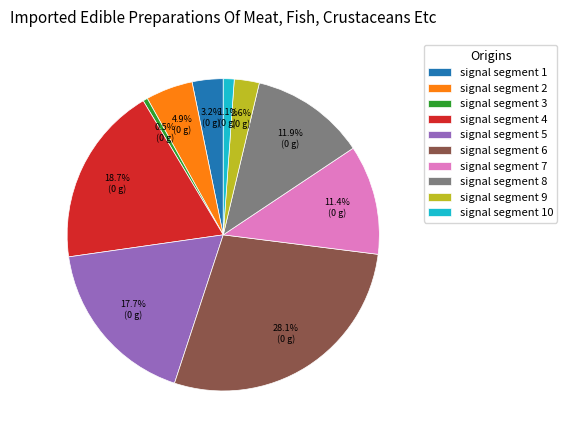

Rank the categories by value from highest to lowest.

signal segment 6, signal segment 4, signal segment 5, signal segment 8, signal segment 7, signal segment 2, signal segment 1, signal segment 9, signal segment 10, signal segment 3